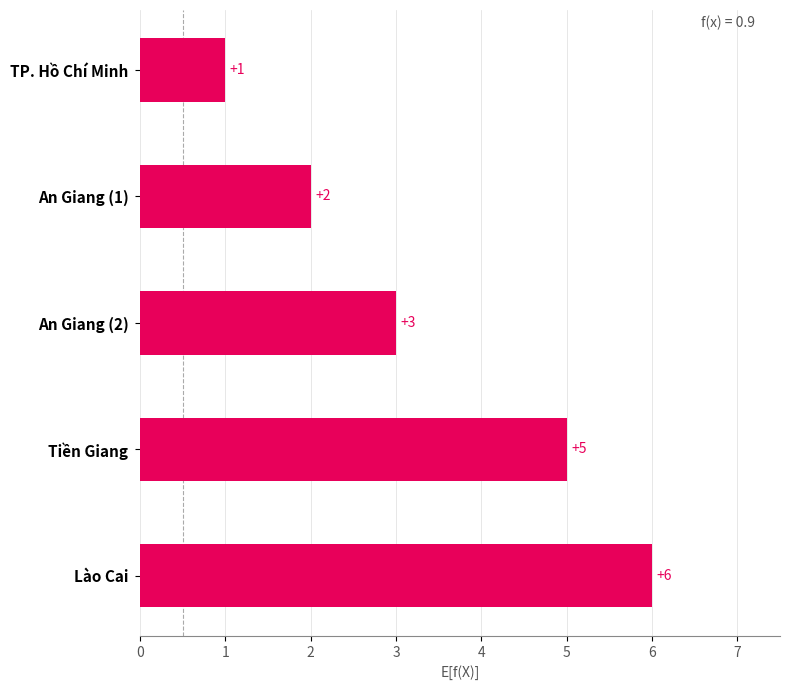

At which category does the chart reach its peak across all series?

Lào Cai